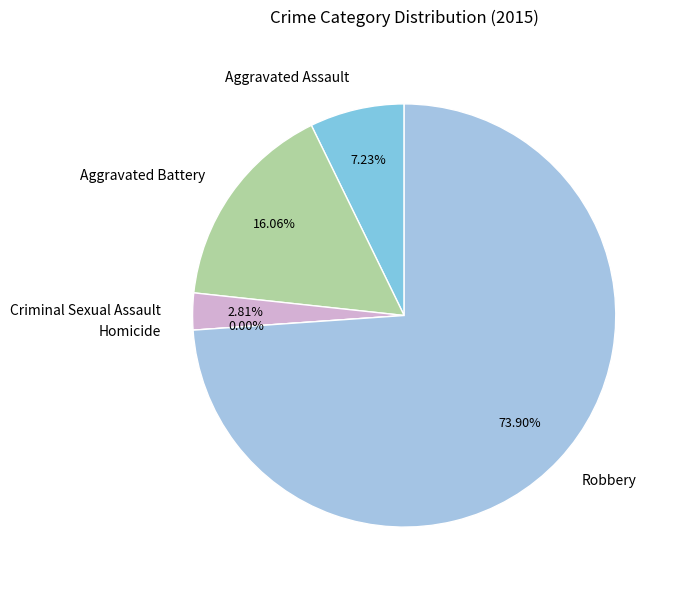

Which slice is the largest?

Robbery